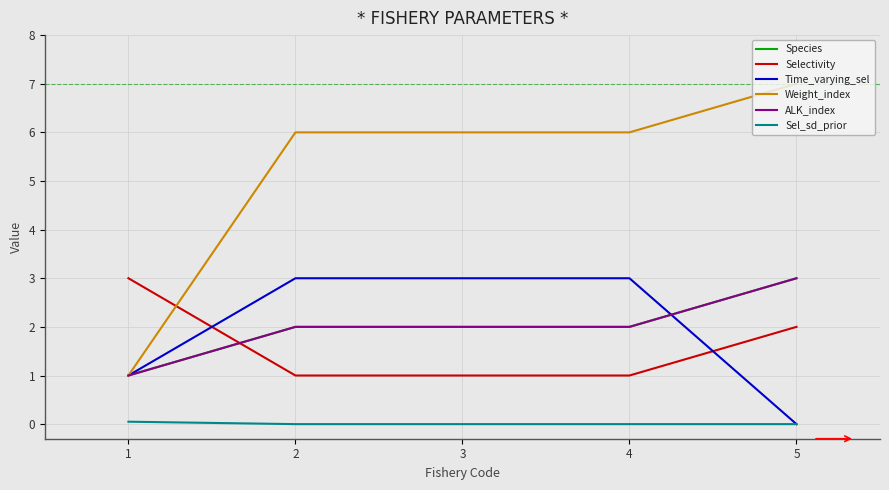

True or false: Weight_index and Sel_sd_prior intersect in this chart.

False